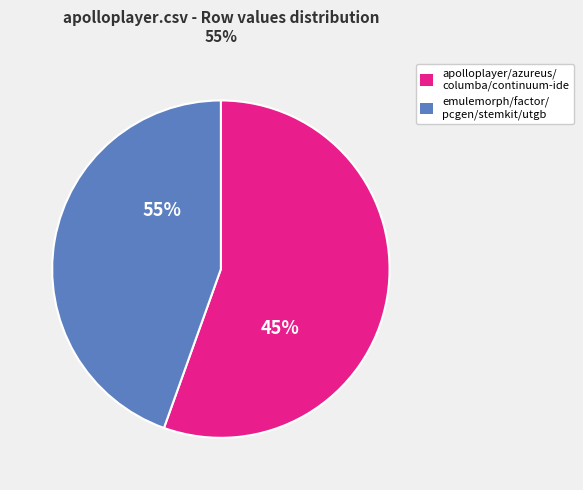

To the nearest percent, what is the difference between the columba.csv and apolloplayer.csv slice percentages?

1%